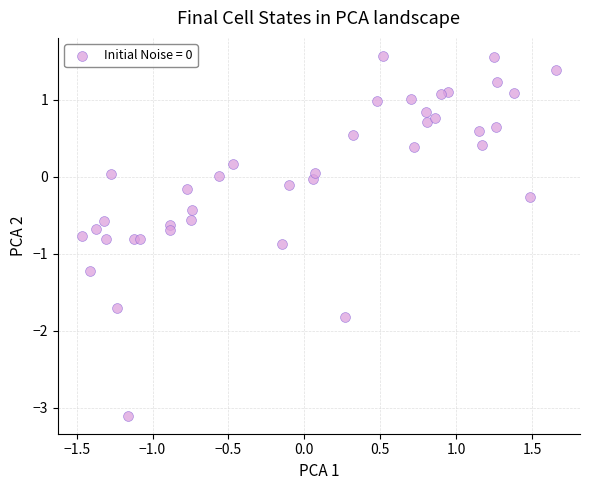

What is the range of Y values (max minus min)?

4.7